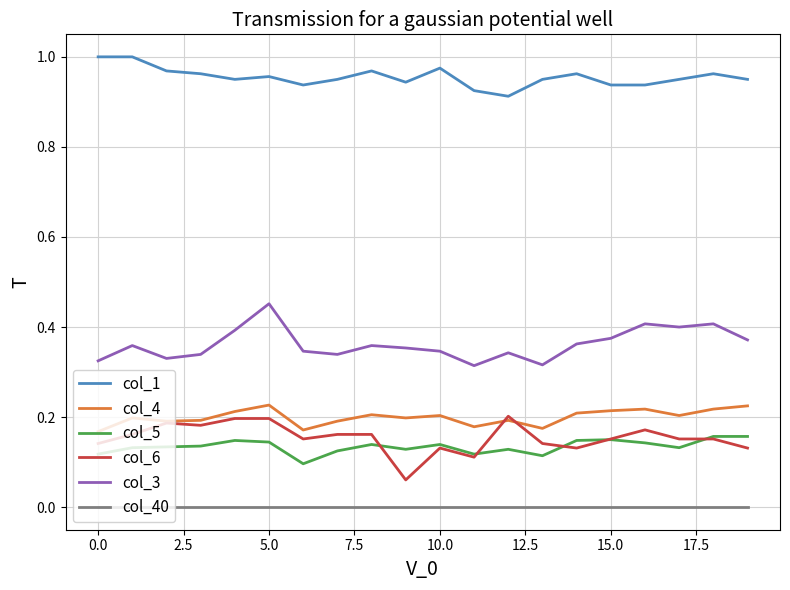

True or false: col_40 and col_1 cross at least once.

False